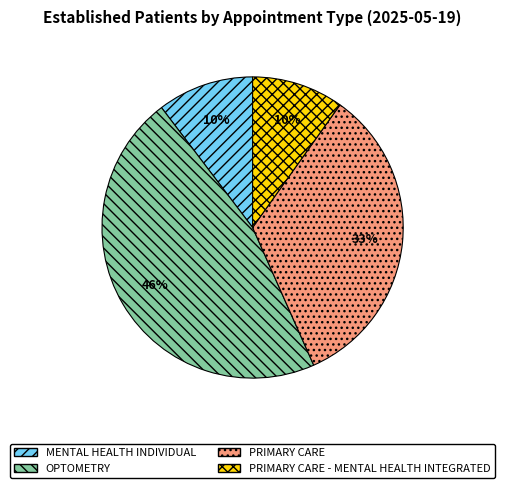

Is there any slice that represents more than half of the pie?

No